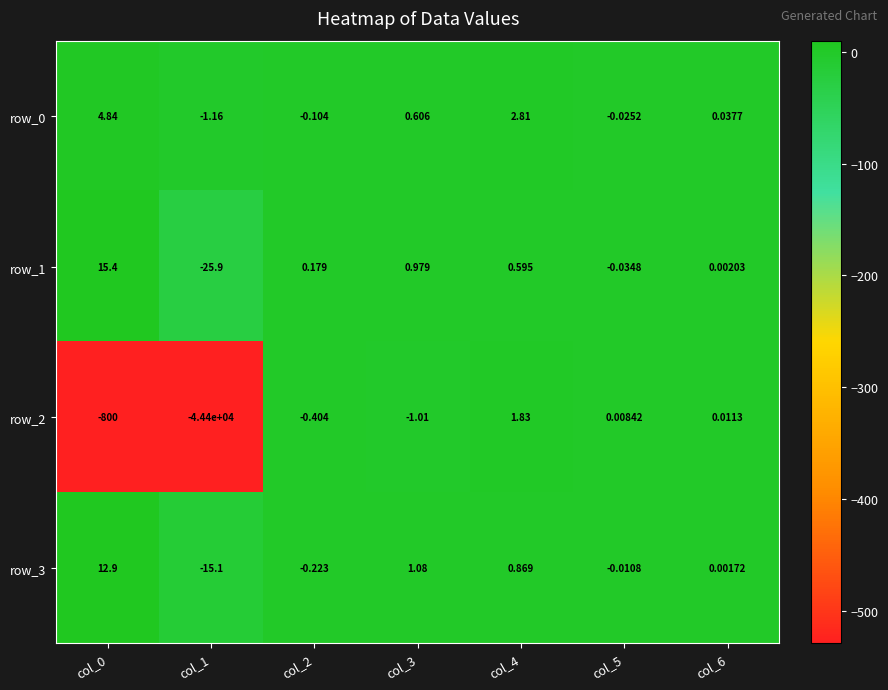

How many values in the row_0 series are below 0?

3